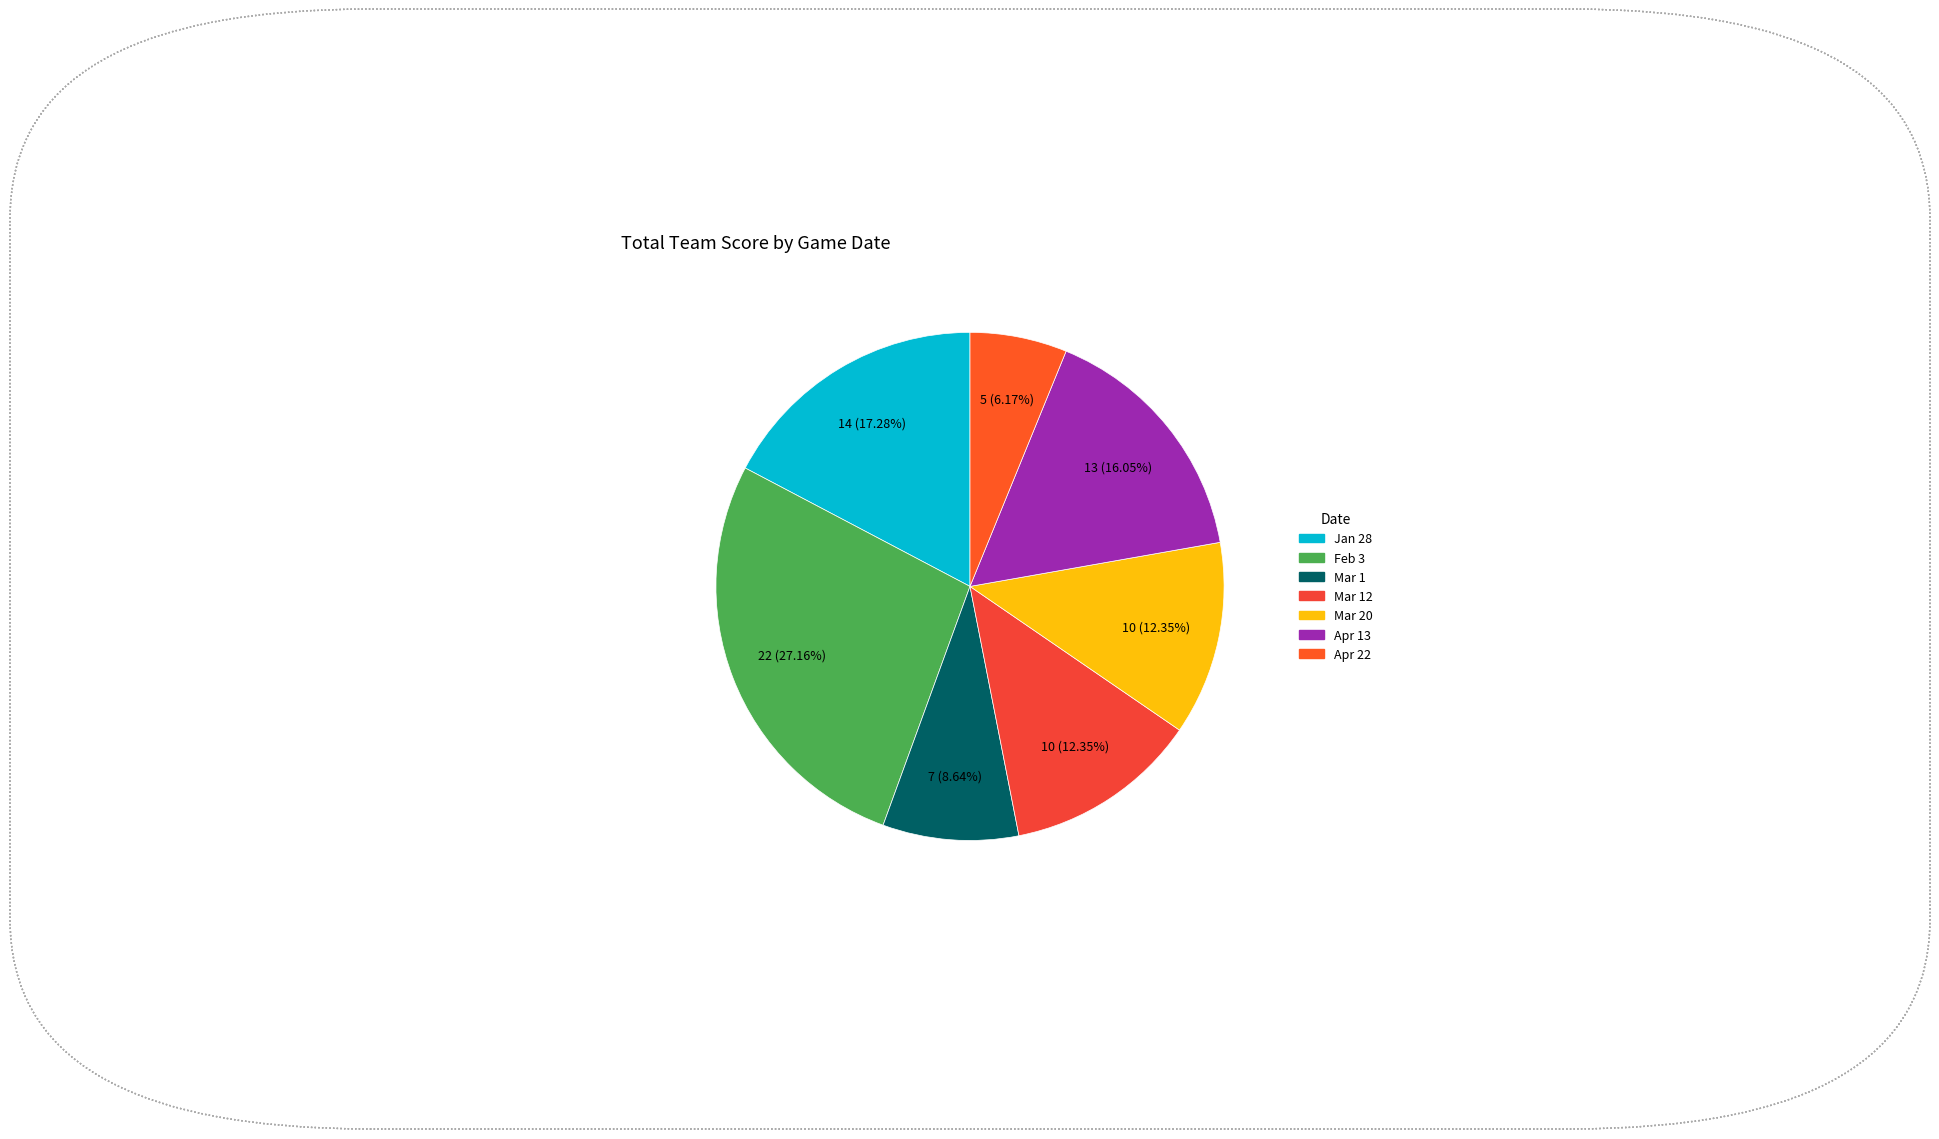

How many slices are in this pie chart?

7